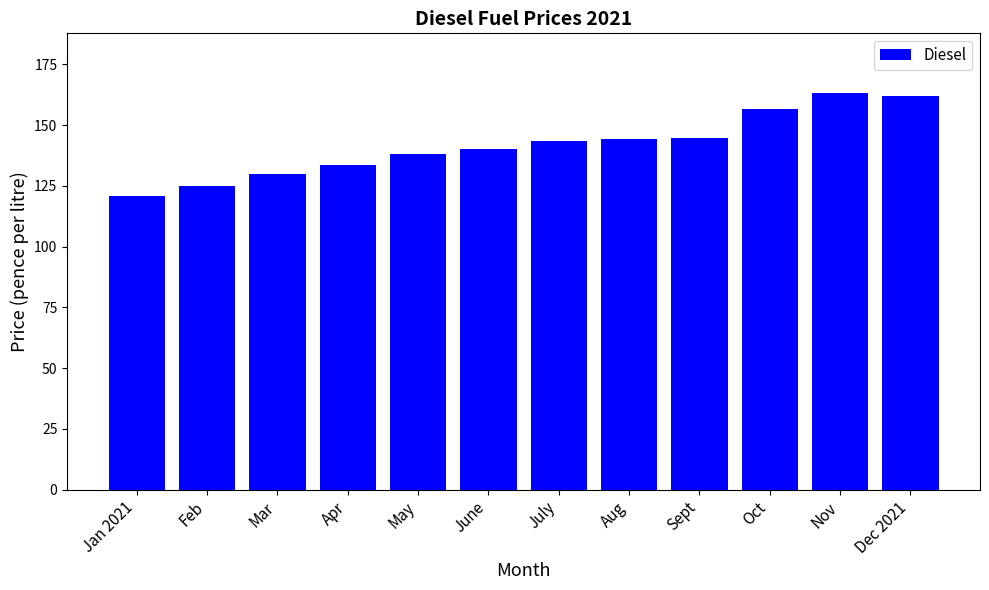

True or false: the data shows 241.3 at Dec 2021.

False